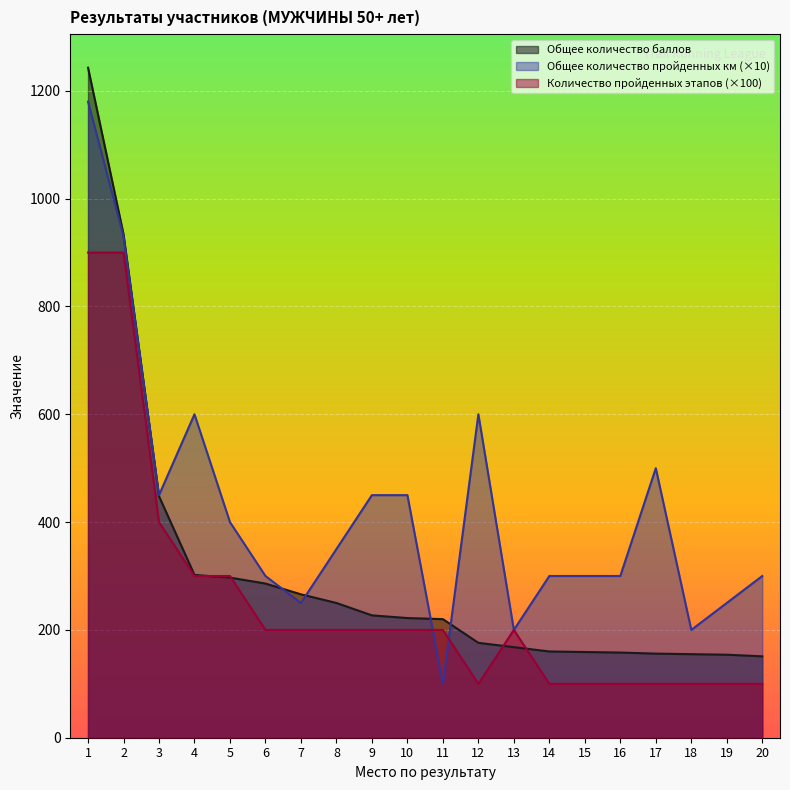

The Общее количество баллов series shows 286 at 6. True or false?

True